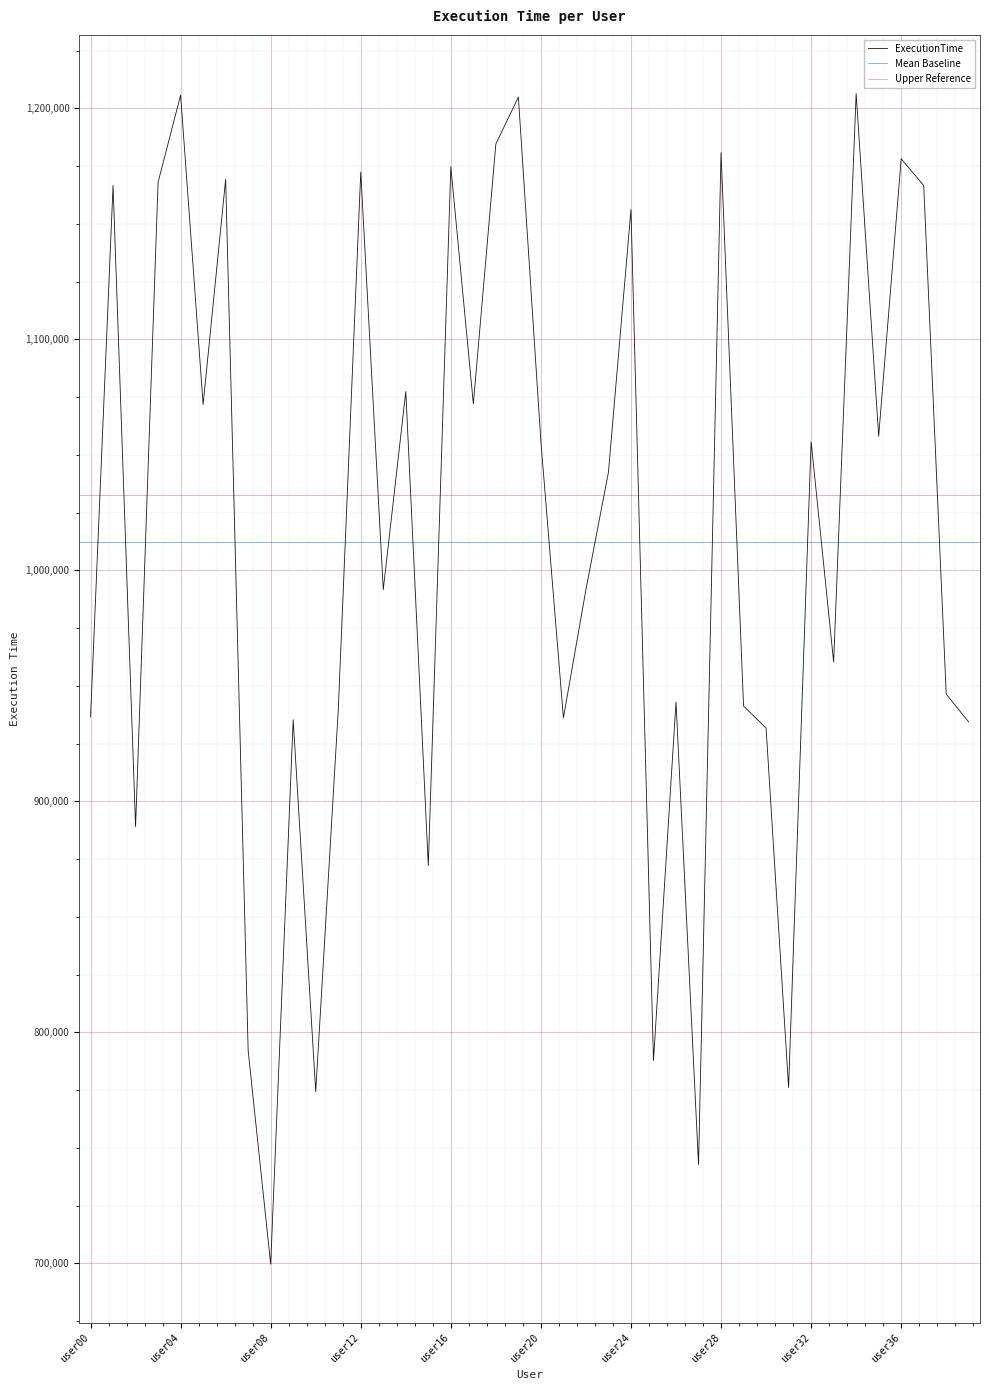

Reading left to right, what are all the values shown in this chart?

user00=936595	user01=1166584	user02=889045	user03=1168027	user04=1205725	user05=1071807	user06=1169292	user07=792068	user08=699632	user09=935334	user10=774309	user11=939328	user12=1172410	user13=991668	user14=1077407	user15=872182	user16=1174675	user17=1072057	user18=1184579	user19=1204881	user20=1055711	user21=936158	user22=991668	user23=1042514	user24=1156167	user25=787802	user26=942983	user27=742722	user28=1180846	user29=941274	user30=931734	user31=776160	user32=1055711	user33=960334	user34=1206387	user35=1058045	user36=1178176	user37=1166584	user38=946417	user39=934334